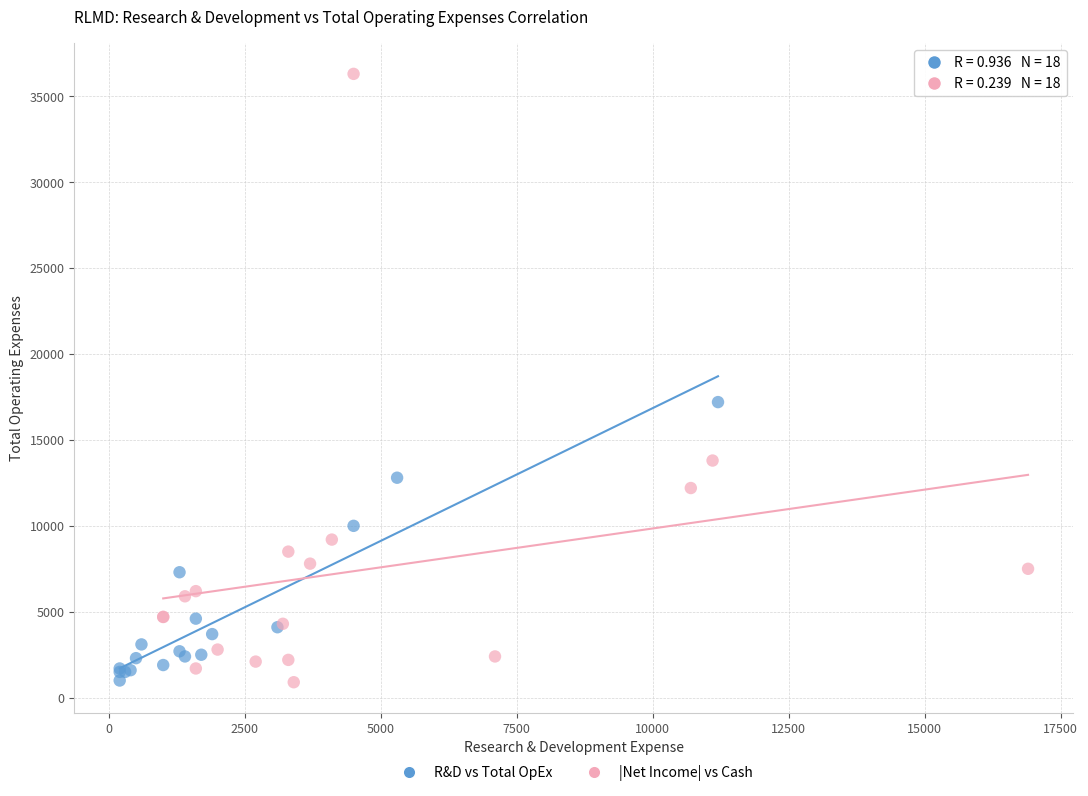

Which series has the largest Y range (max minus min)?

|Net Income| vs Cash